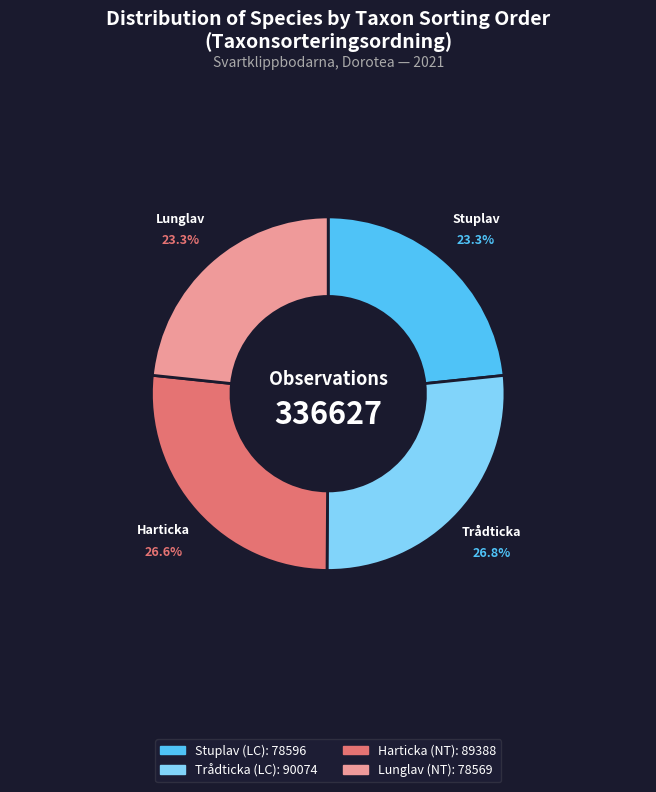

How many slices are in this pie chart?

4